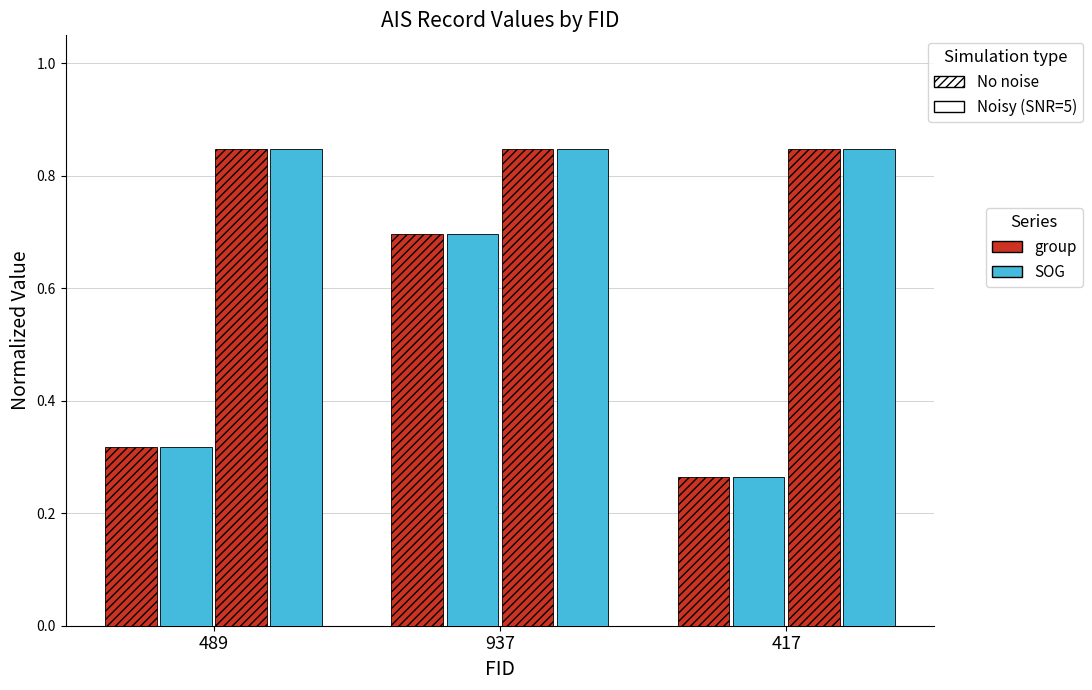

How many categories are shown in the chart?

3